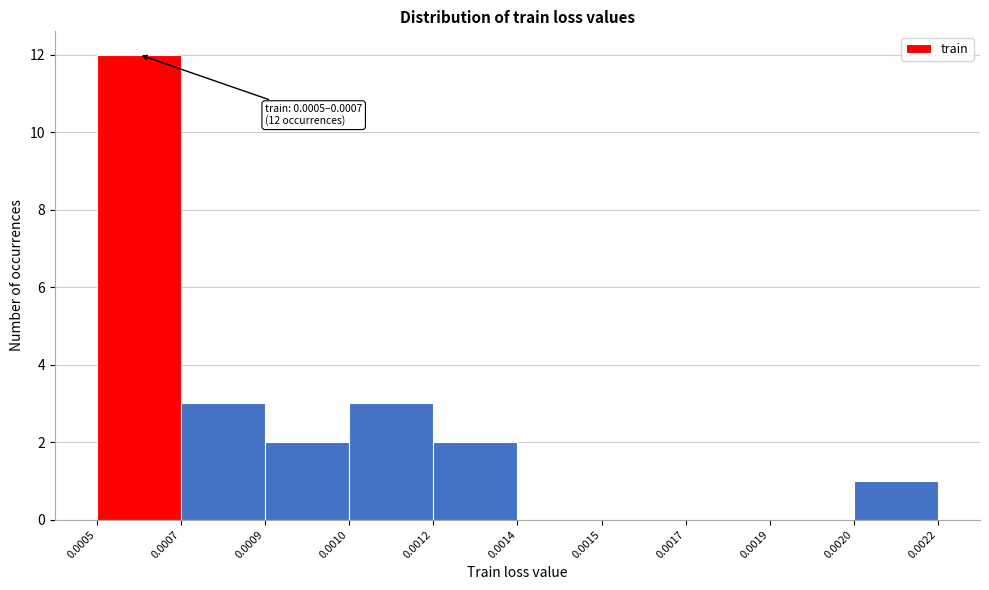

Reading right to left, extract all data points from this chart.

0.0022=1	0.0019=0	0.0017=0	0.0015=0	0.0014=0	0.0012=2	0.0010=3	0.0009=2	0.0007=3	0.0005=12